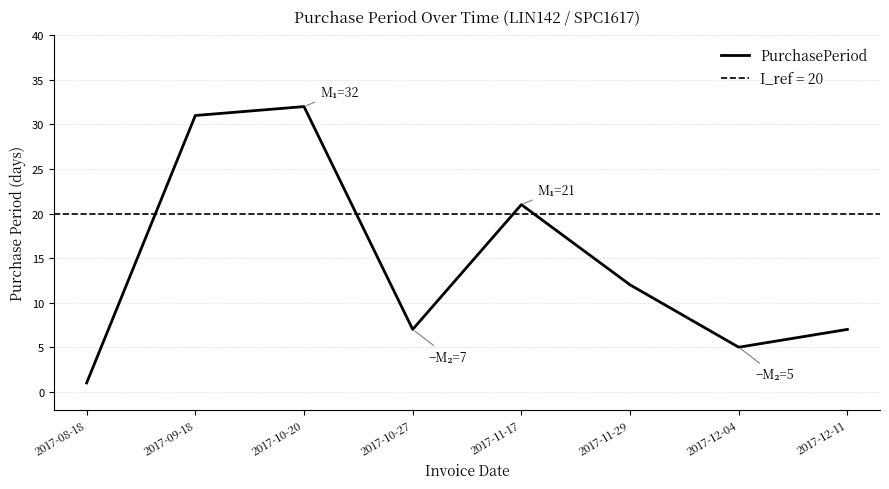

What is the change in value from 2017-12-04 to 2017-12-11?

+2